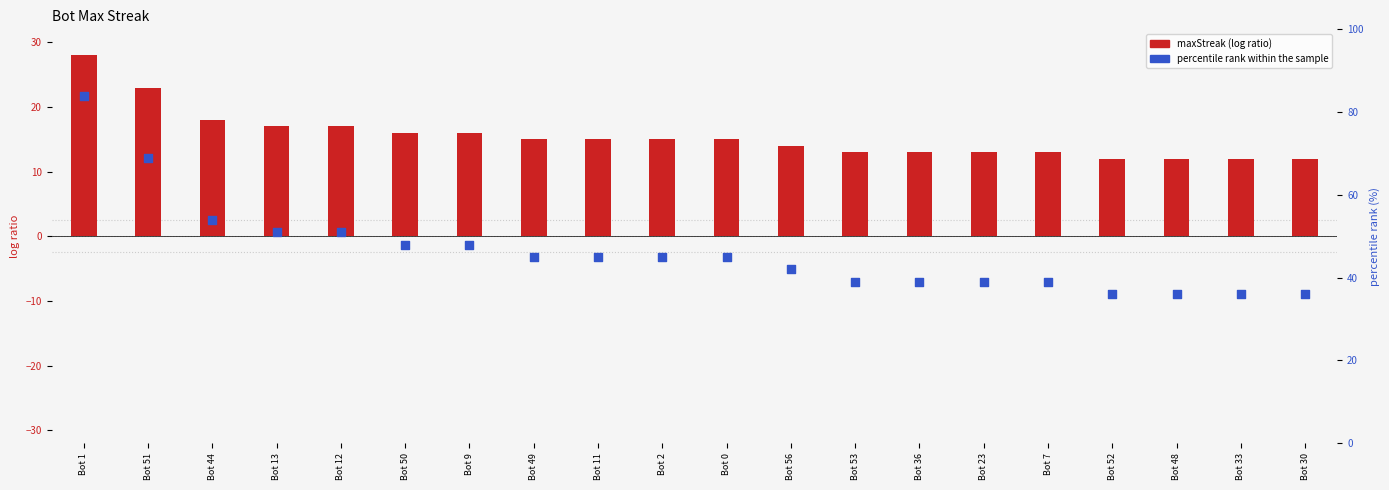

Is the value of maxStreak at Bot 2 greater than the value of percentile rank within the sample at Bot 9?

No